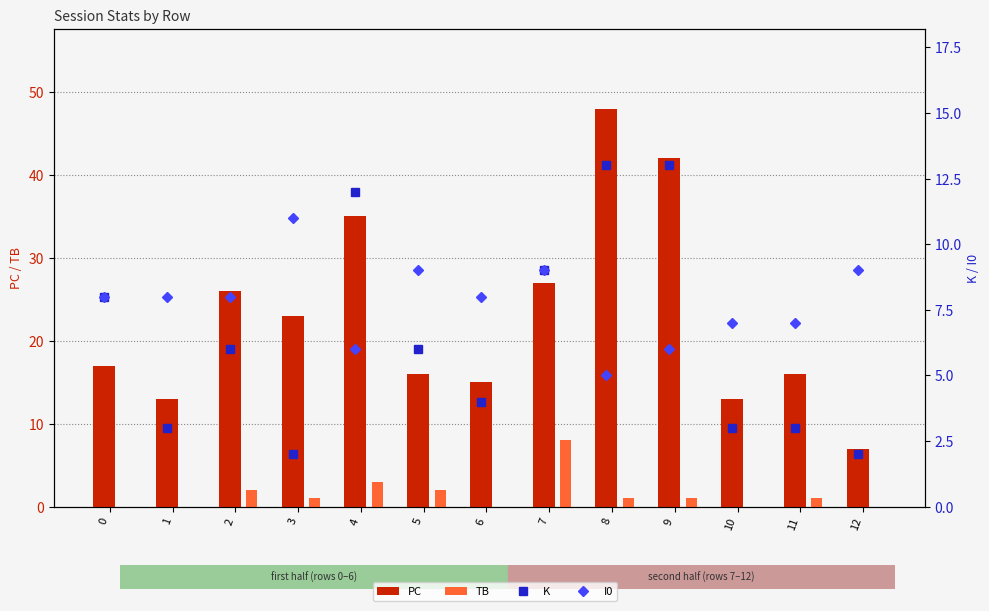

What is the approximate value of I0 at 12?

9